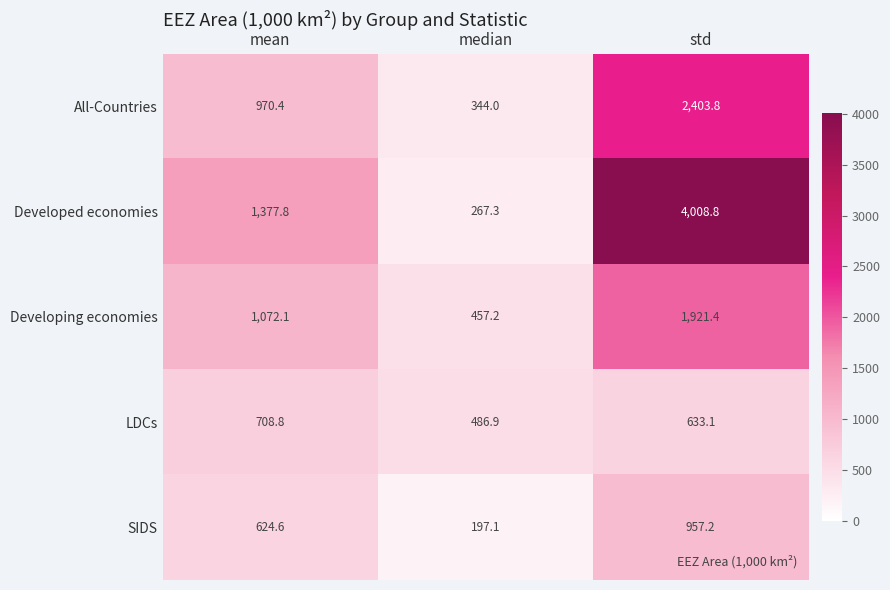

Reading left to right, list all the values displayed in this chart.

All-Countries: mean=970.4	median=344.0	std=2403.8
Developed economies: mean=1377.8	median=267.3	std=4008.8
Developing economies: mean=1072.1	median=457.2	std=1921.4
LDCs: mean=708.8	median=486.9	std=633.1
SIDS: mean=624.6	median=197.1	std=957.2